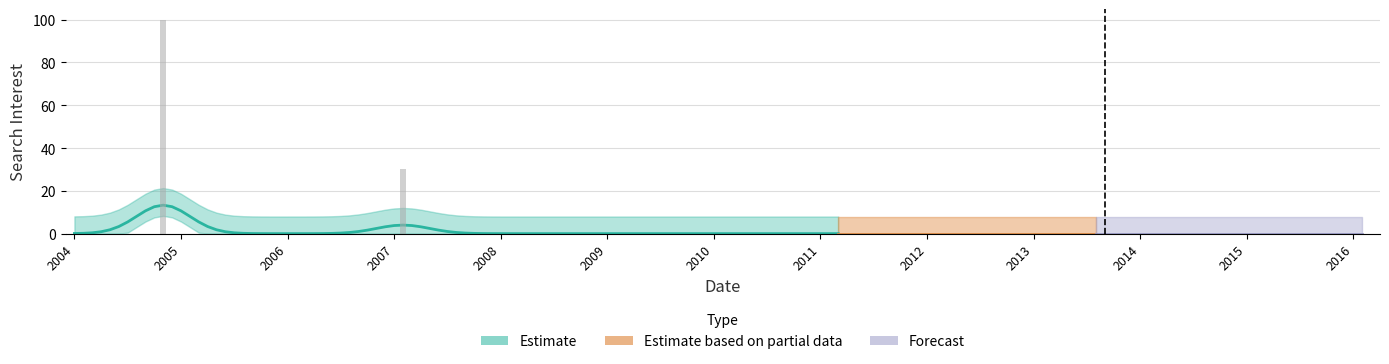

Reading right to left, extract all data points from this chart.

2016-02=0	2016-01=0	2015-01=0	2014-01=0	2013-01=0	2012-01=0	2011-01=0	2010-01=0	2009-01=0	2008-01=0	2007-02=30	2006-01=0	2005-01=0	2004-11=100	2004-01=0